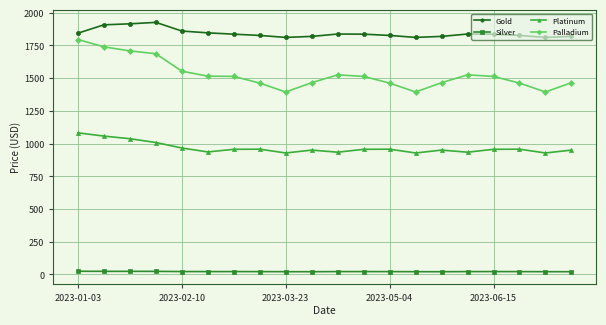

True or false: Palladium and Platinum cross at least once.

False